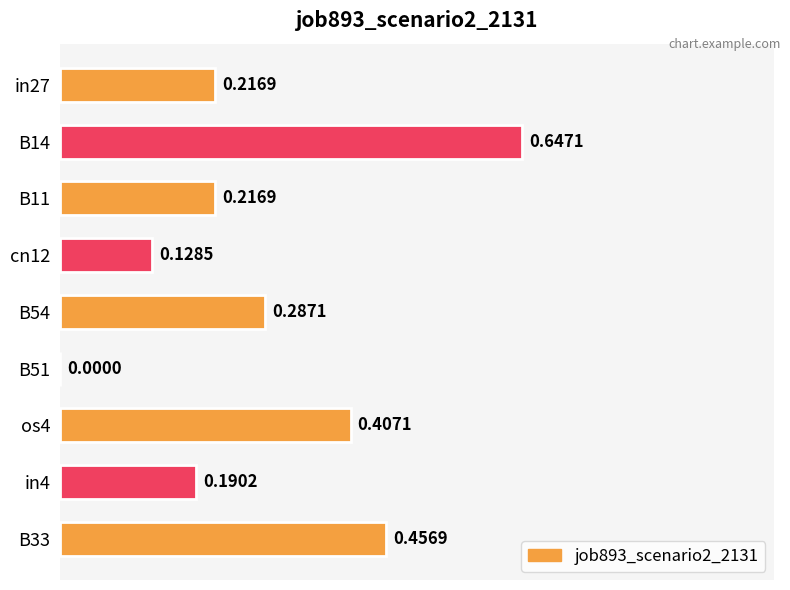

Count the values in the range 0 to 1.

9